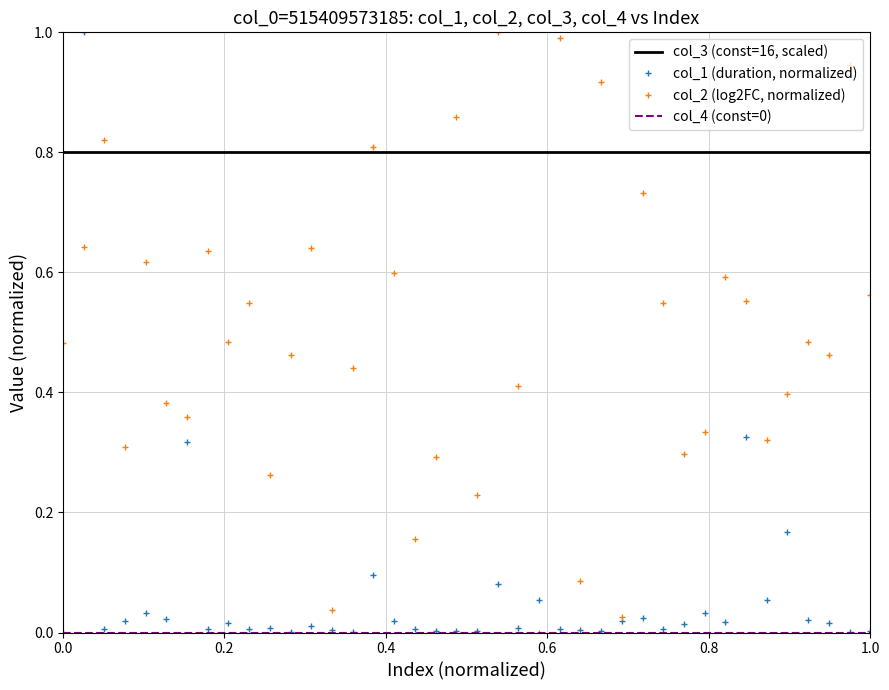

True or false: col_3 (const=16, scaled) and col_1 (duration, normalized) intersect in this chart.

True